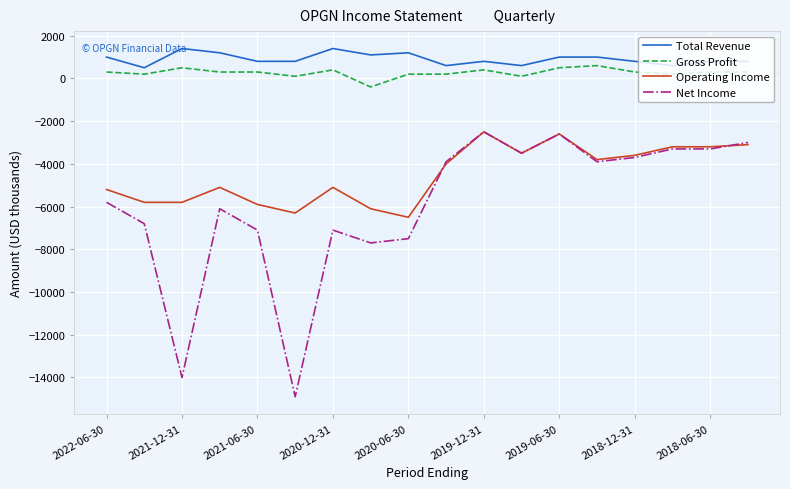

Which series has the widest spread of values?

Net Income